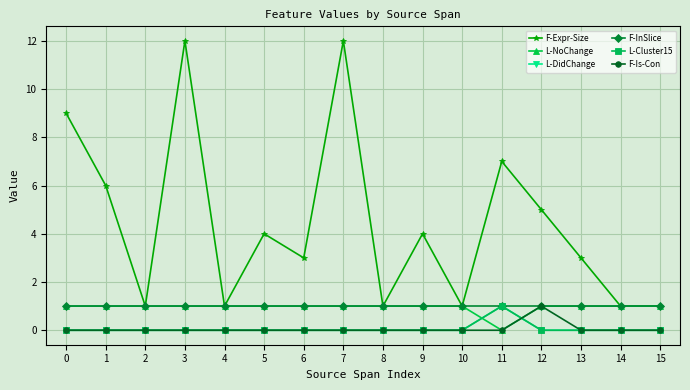

True or false: L-Cluster15 has more than 2 interior local peaks.

False